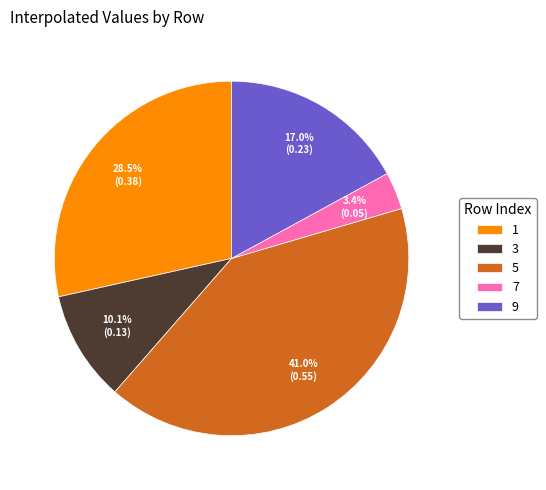

To the nearest percent, what is the difference between the largest and smallest slice percentages?

38%